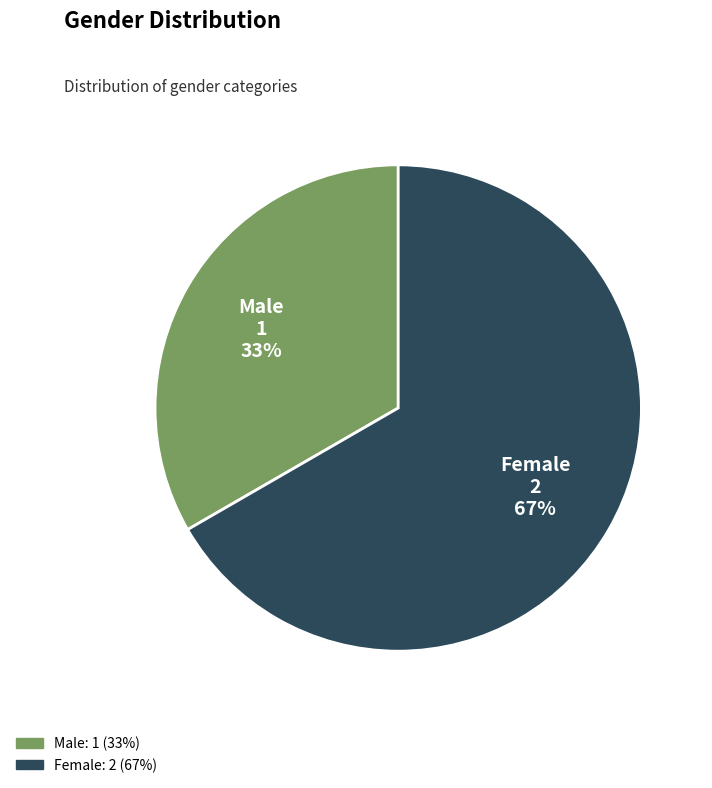

Do Male and Female together represent more than half of the pie?

Yes